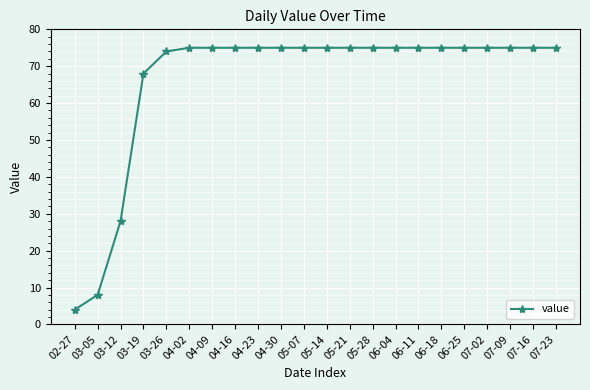

What is the change in value from 03-19 to 04-02?

+7